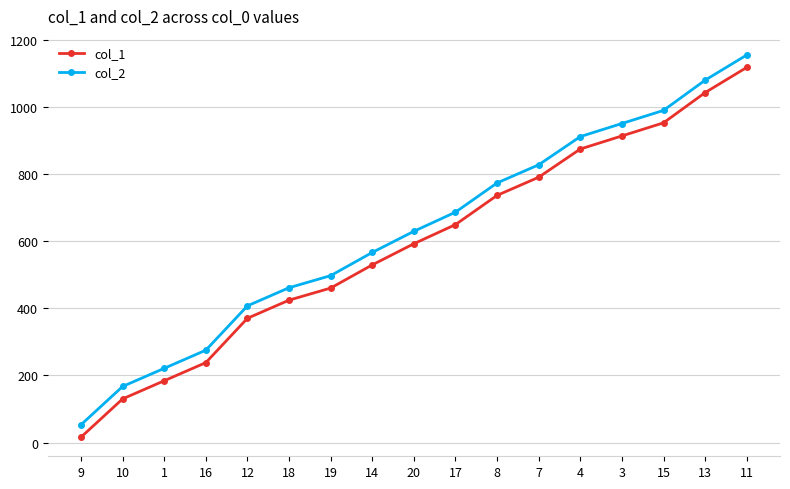

How many data points does each series have?

17